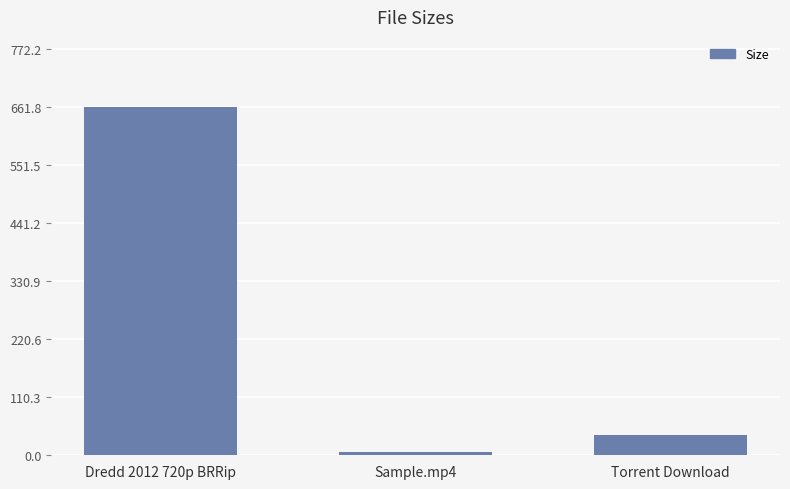

Rank the categories by value from lowest to highest.

Sample.mp4, Torrent Download, Dredd 2012 720p BRRip